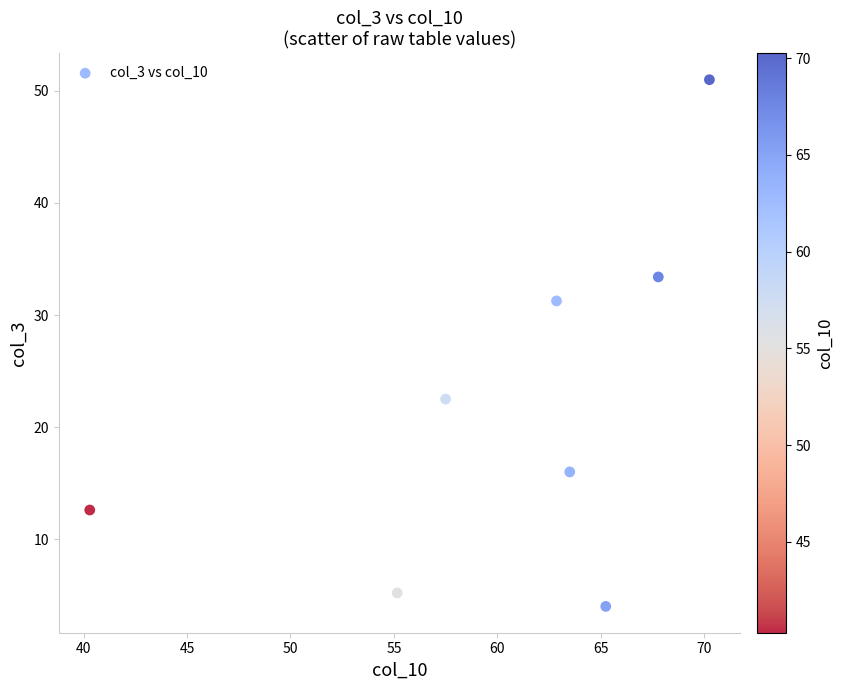

What is the average Y value?

22.0